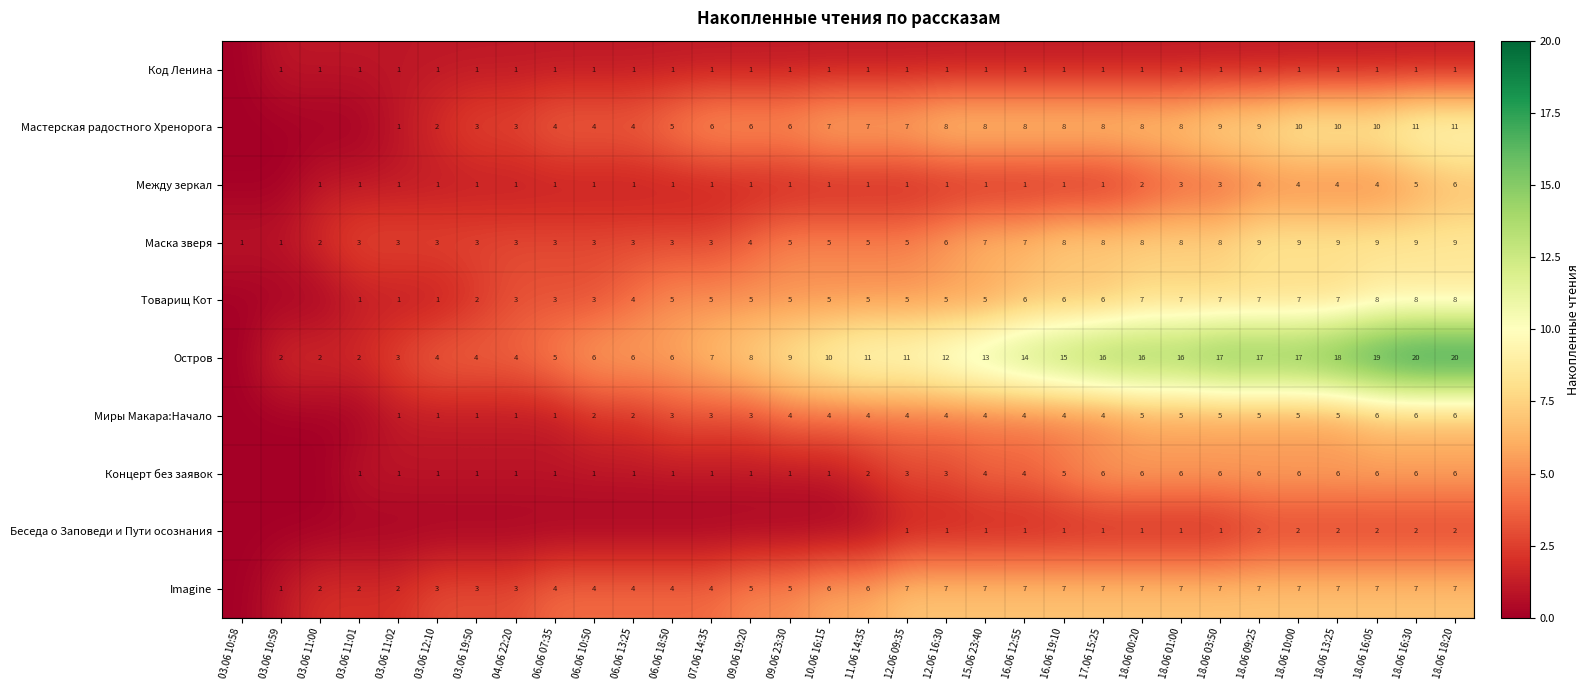

The Товарищ Кот series shows 5 at 12.06 09:35. True or false?

True